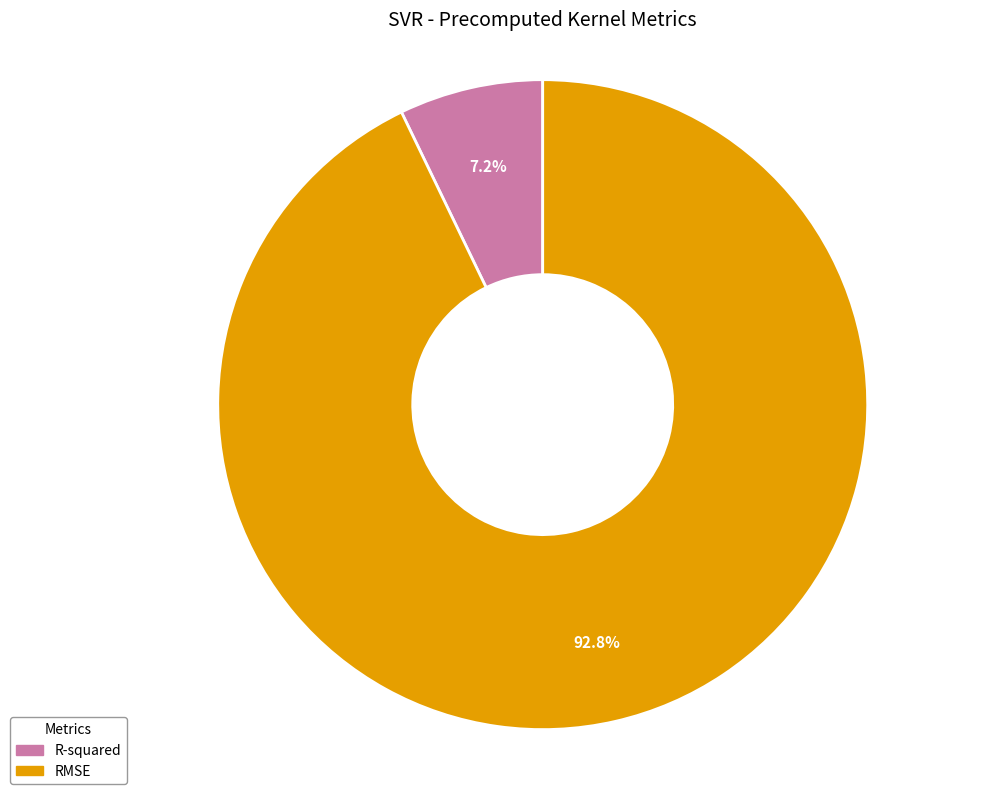

Is it true that RMSE is 93% of the pie?

True